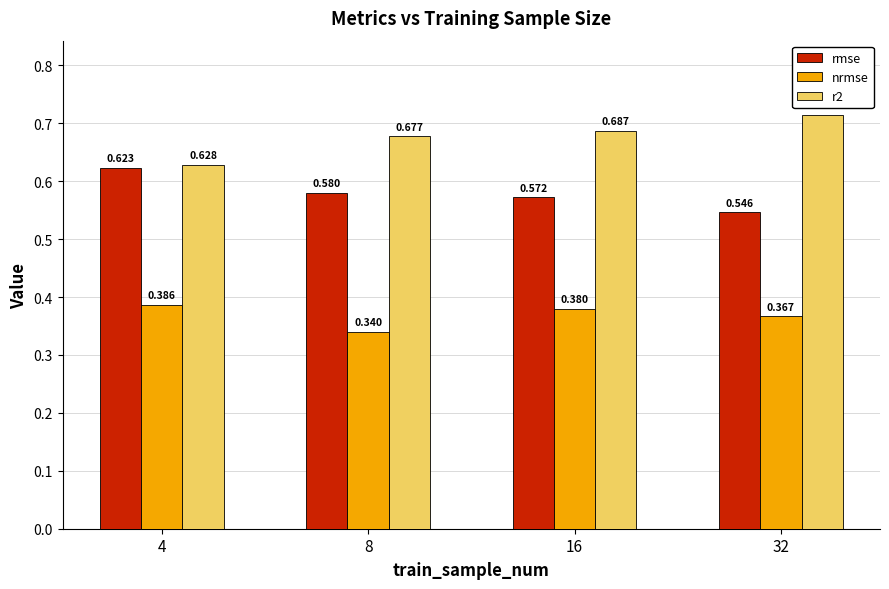

Count the nrmse values in the range 0 to 1.

4